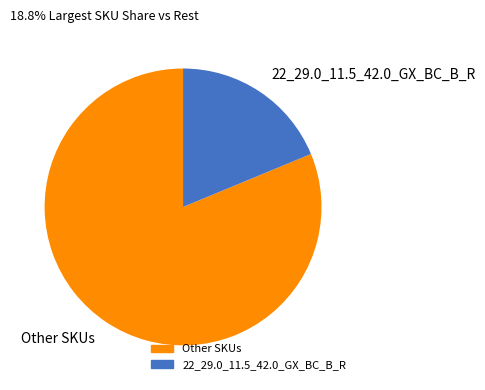

How many segments does this pie chart have?

2